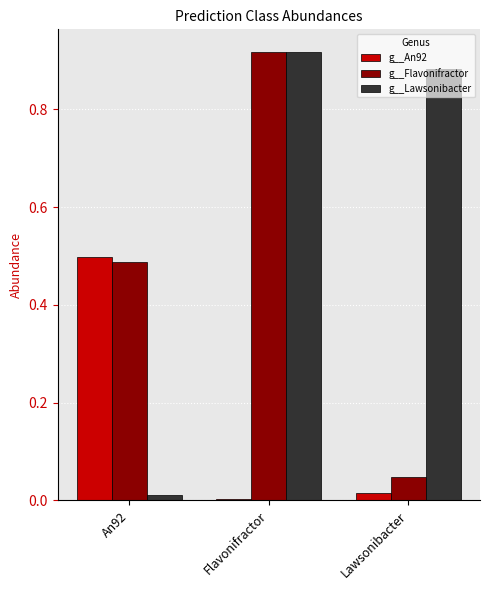

What is the sum of all g__Flavonifractor values?

1.5